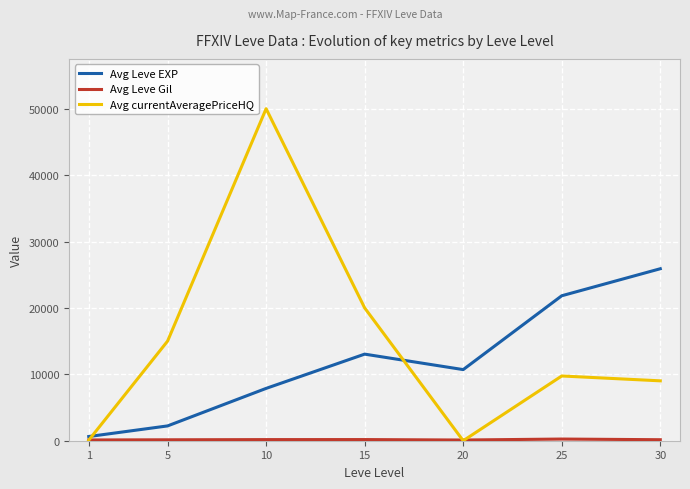

How many data points does each series have?

7